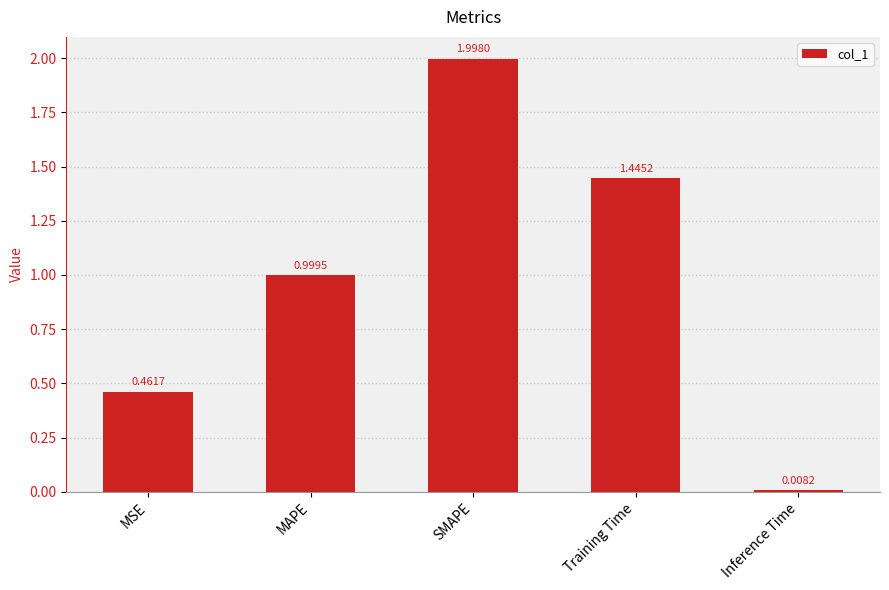

Rank the categories by value from lowest to highest.

Inference Time, MSE, MAPE, Training Time, SMAPE